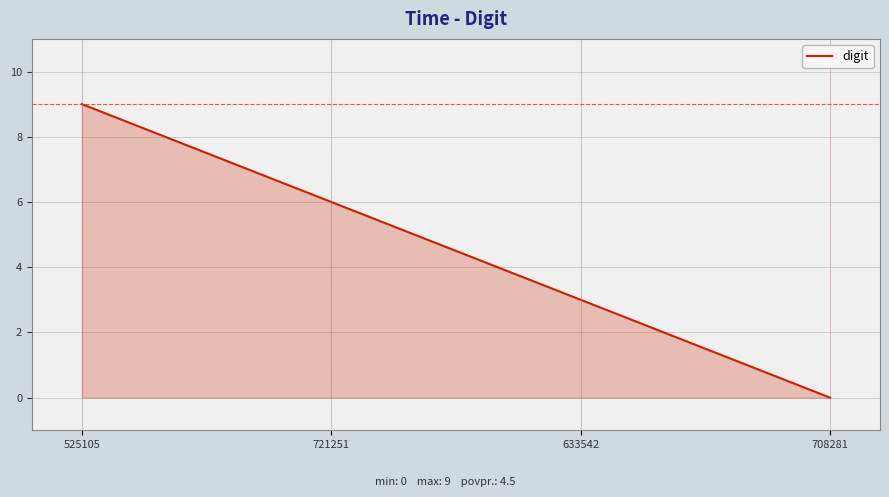

What is the approximate value at 721251?

6